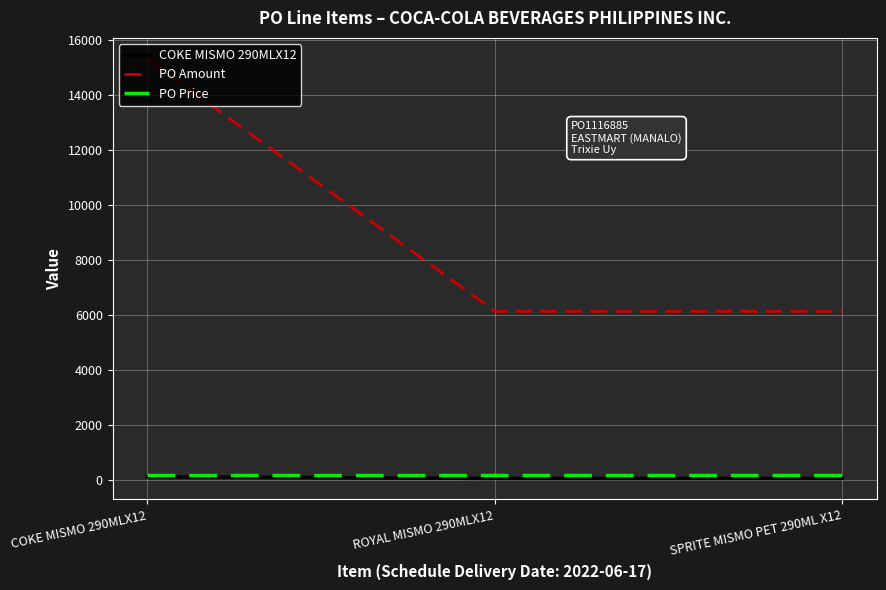

Between COKE MISMO 290MLX12 and SPRITE MISMO PET 290ML X12, which series saw the biggest shift?

PO Amount